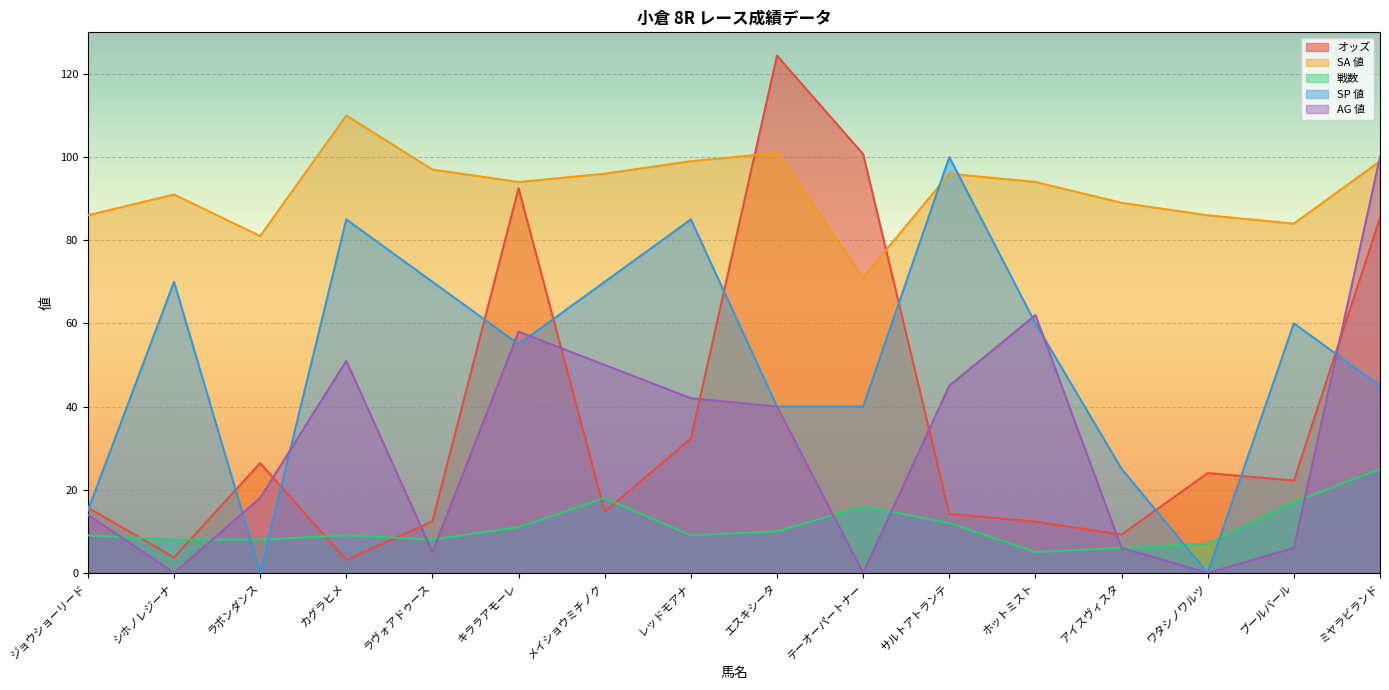

What is the label of the 10th point from the left?

テーオーパートナー